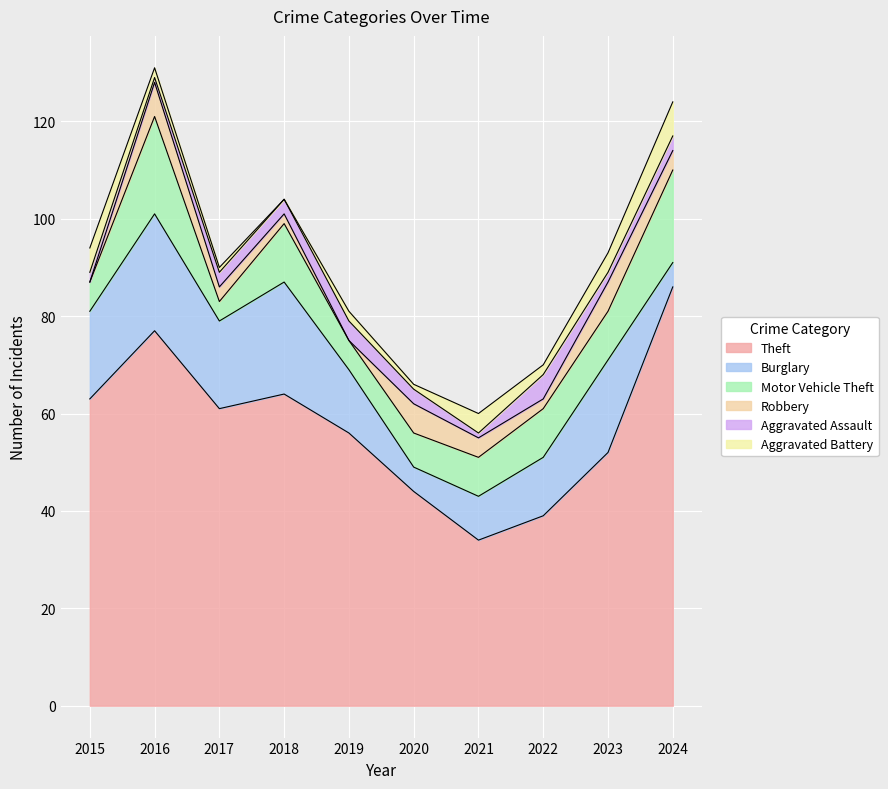

Which series changed the most between 2022 and 2023?

Theft